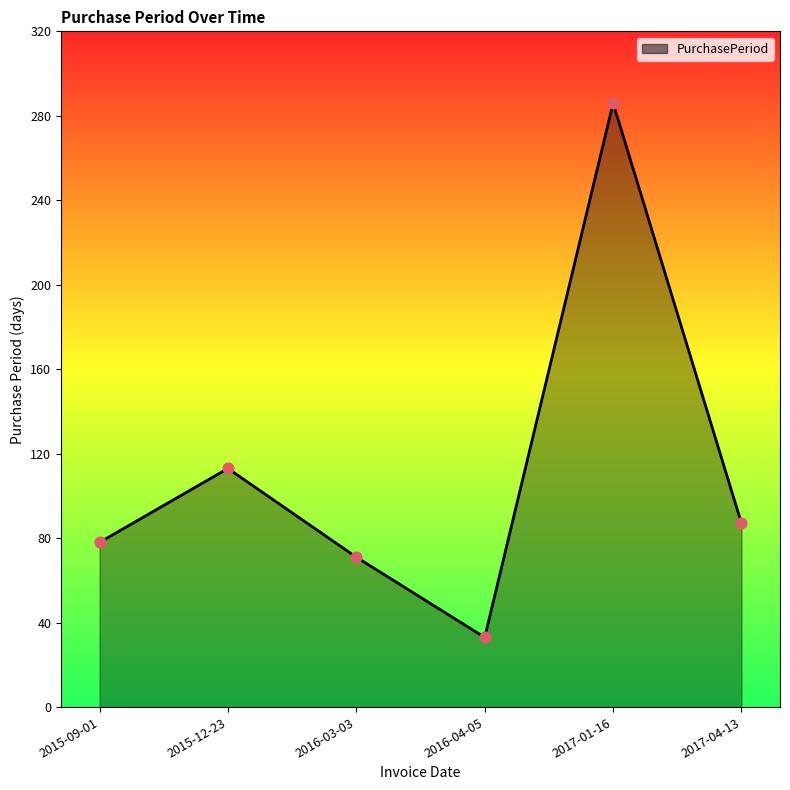

What is the ratio of the value at 2015-12-23 to the value at 2017-01-16?

0.4